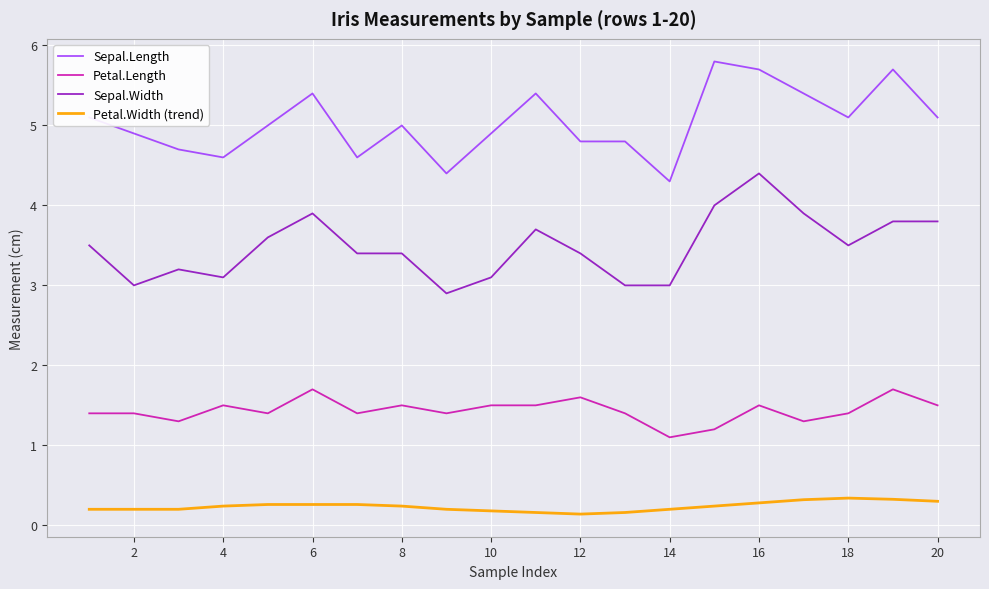

What is the average value of the Petal.Length series?

1.4